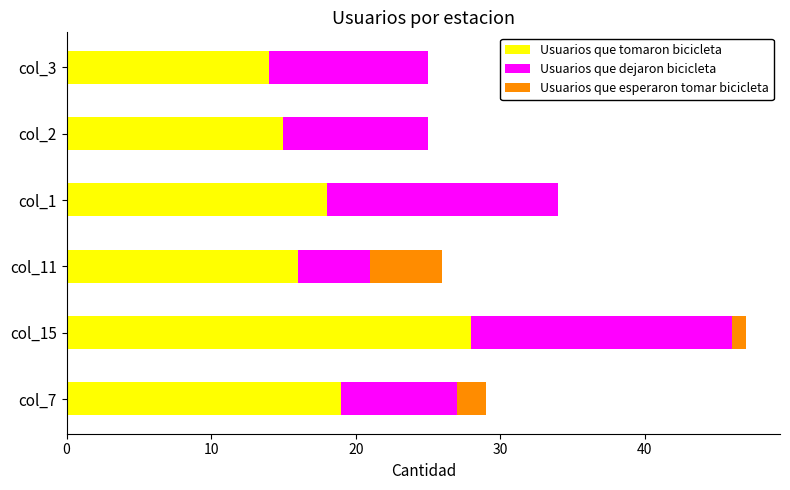

What is the sum of all Usuarios que tomaron bicicleta values?

110